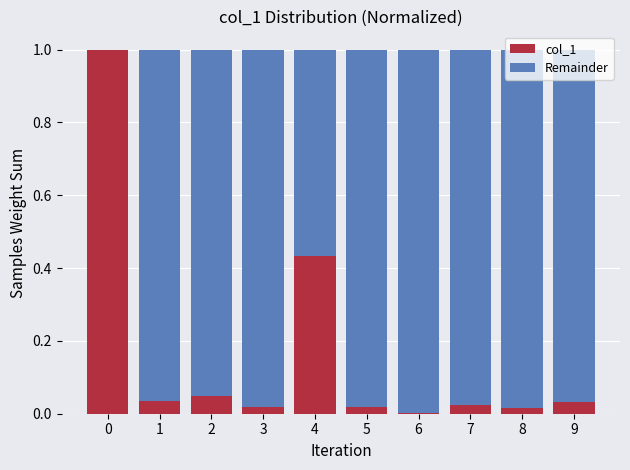

What is the sum of all col_1 values?

1.6